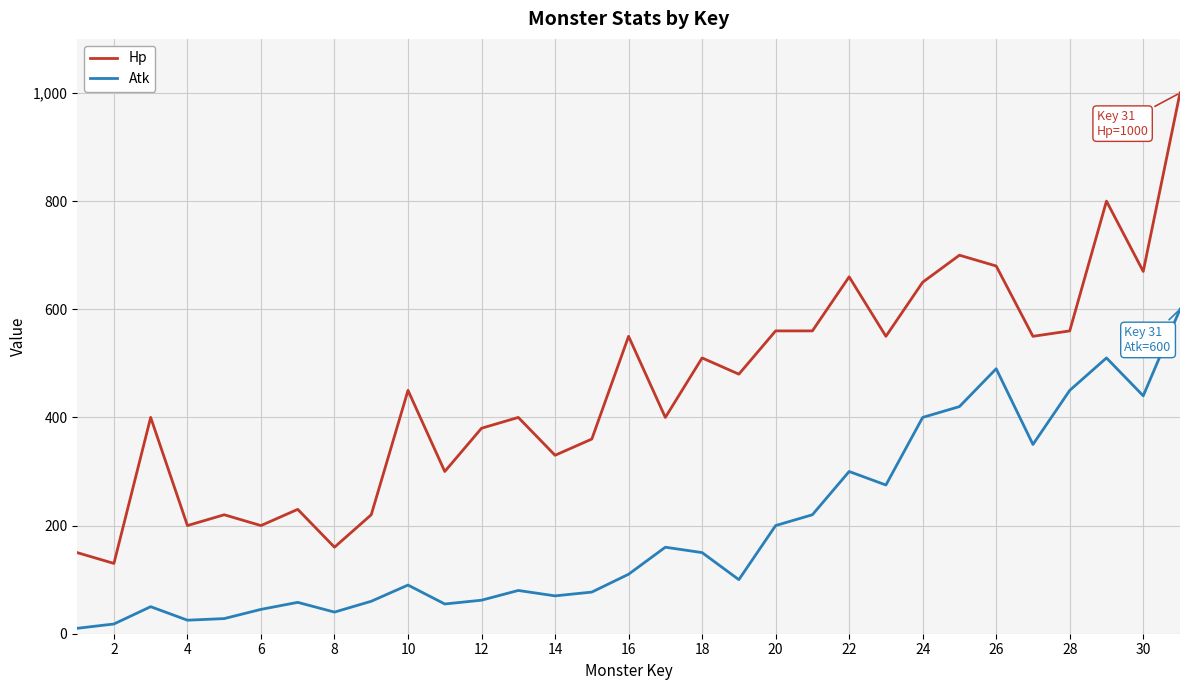

What is the smallest value displayed?

10